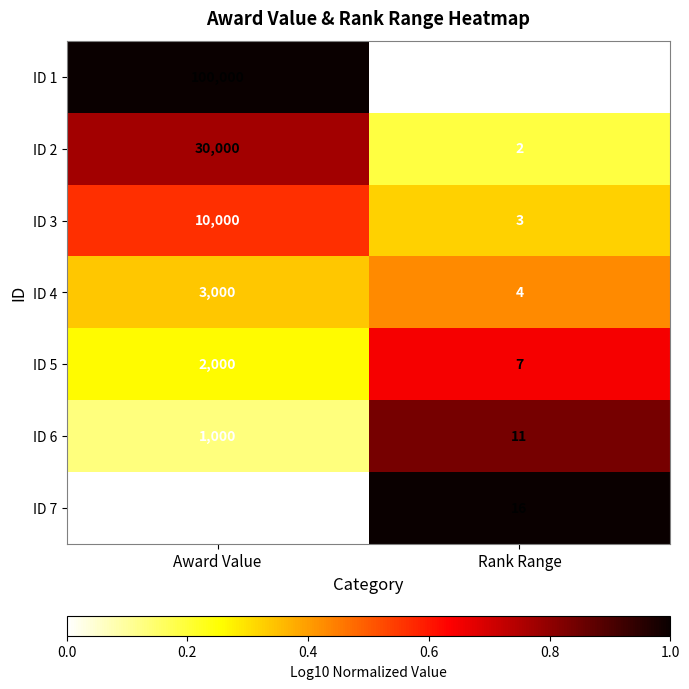

Reading right to left, transcribe all the data shown in this chart.

ID 1: Rank Range=1	Award Value=100000
ID 2: Rank Range=2	Award Value=30000
ID 3: Rank Range=3	Award Value=10000
ID 4: Rank Range=4	Award Value=3000
ID 5: Rank Range=7	Award Value=2000
ID 6: Rank Range=11	Award Value=1000
ID 7: Rank Range=16	Award Value=500